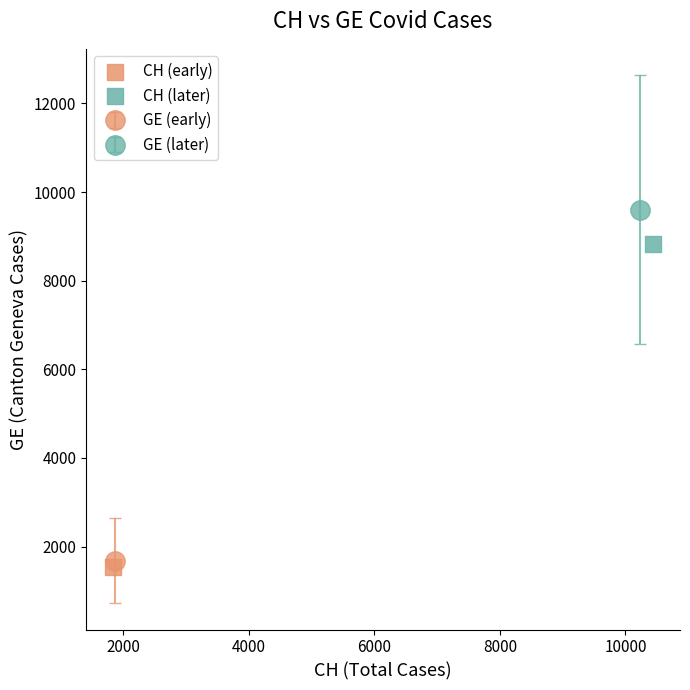

Which series reaches the minimum Y coordinate?

CH (early)